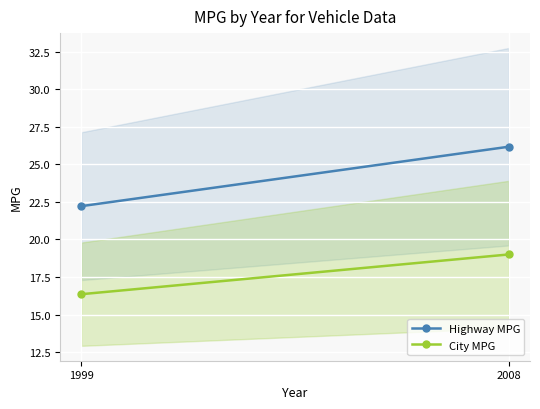

How many series are shown in this chart?

2